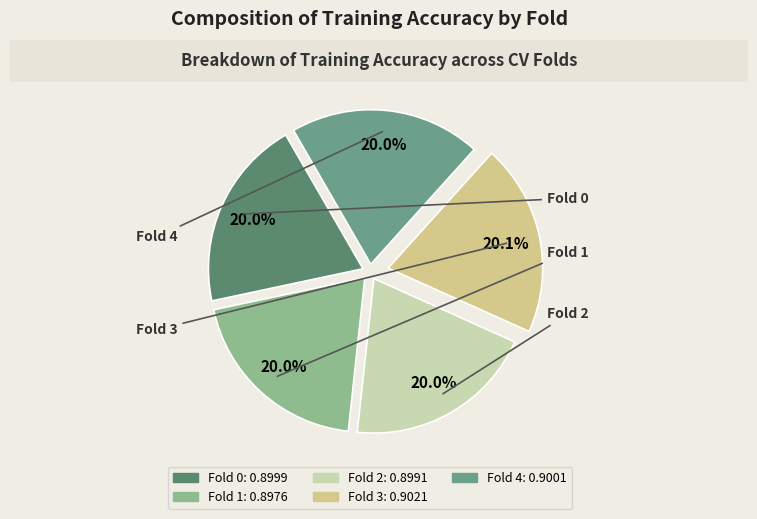

How much of the chart is everything except Fold 1?

80.0%